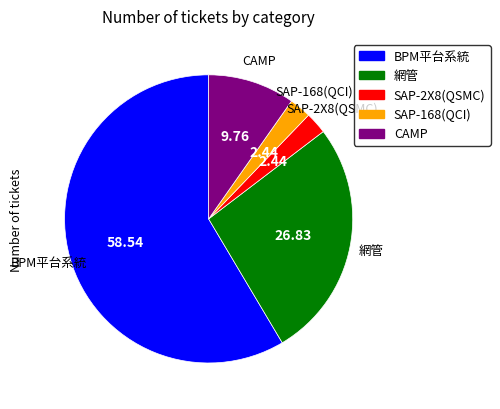

The 網管 slice represents 21% of the pie. True or false?

False